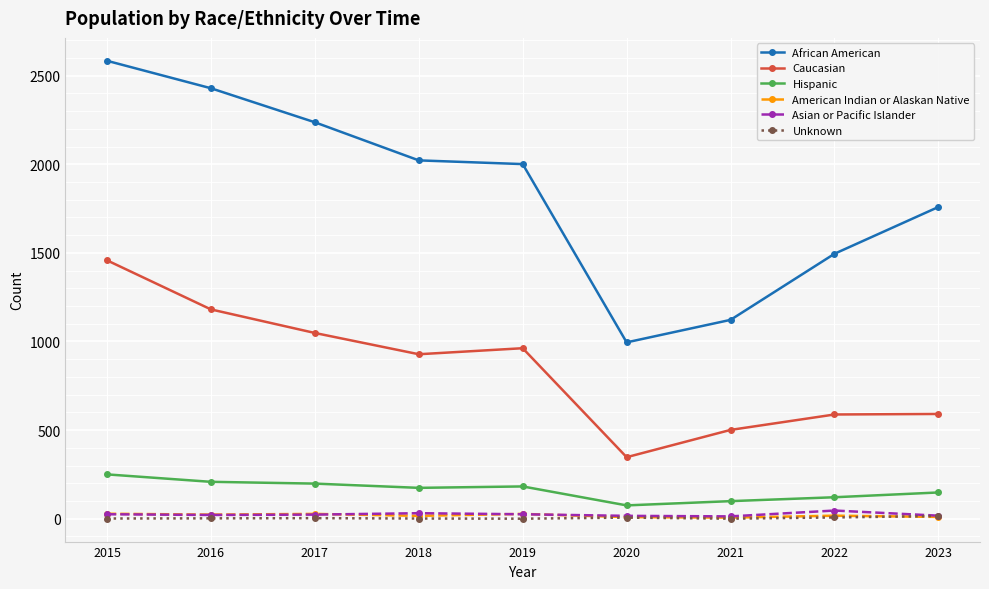

How many values in the African American series are below 2001?

4